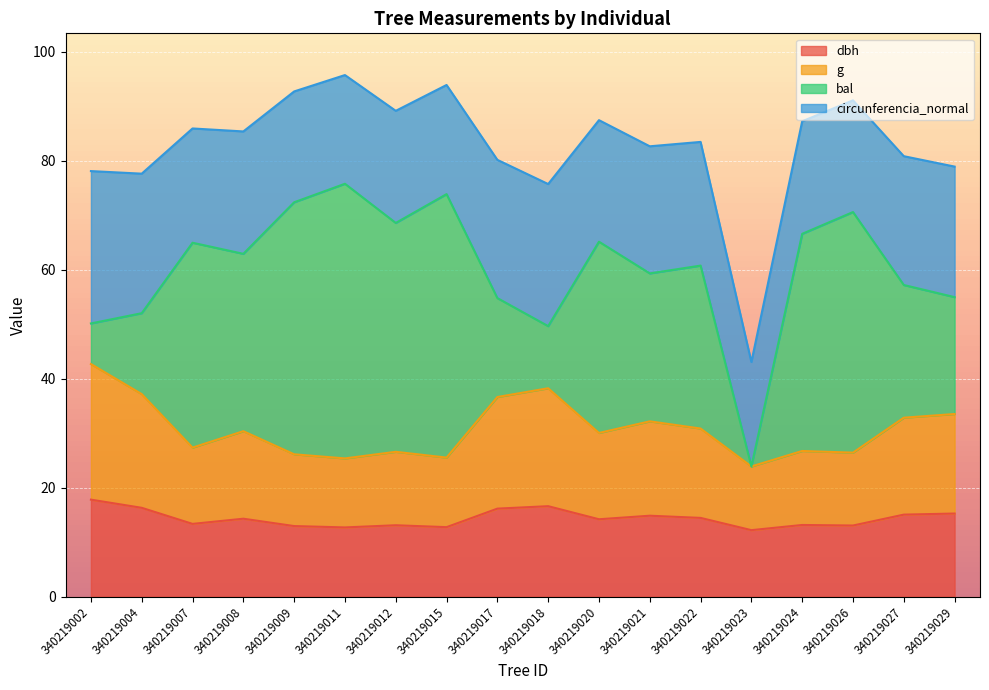

Is it true that dbh equals 5.5 at 340219018?

False